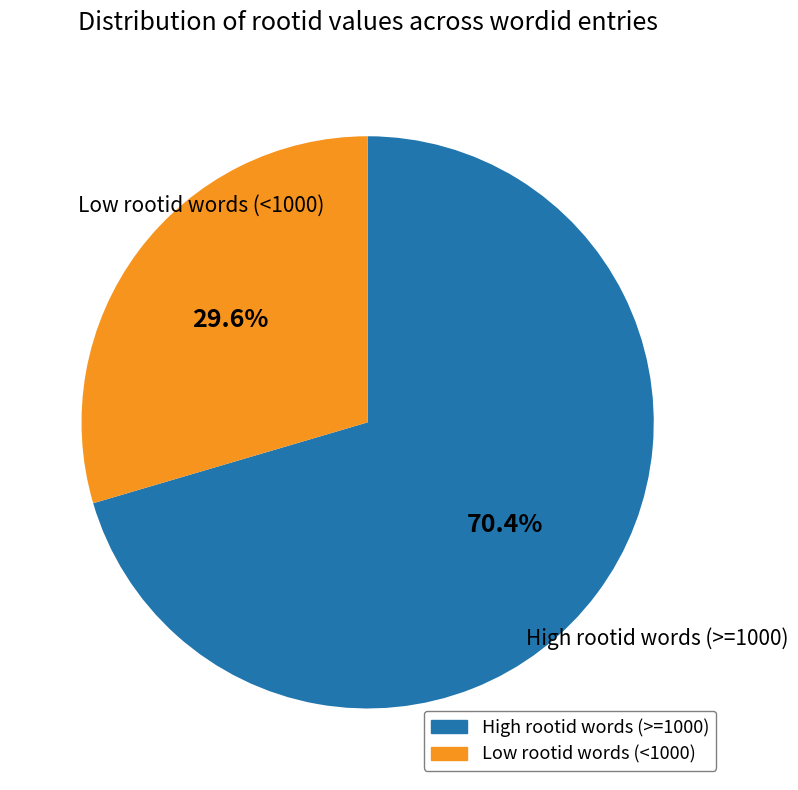

Which category has the biggest portion of the pie?

High rootid words (>=1000)